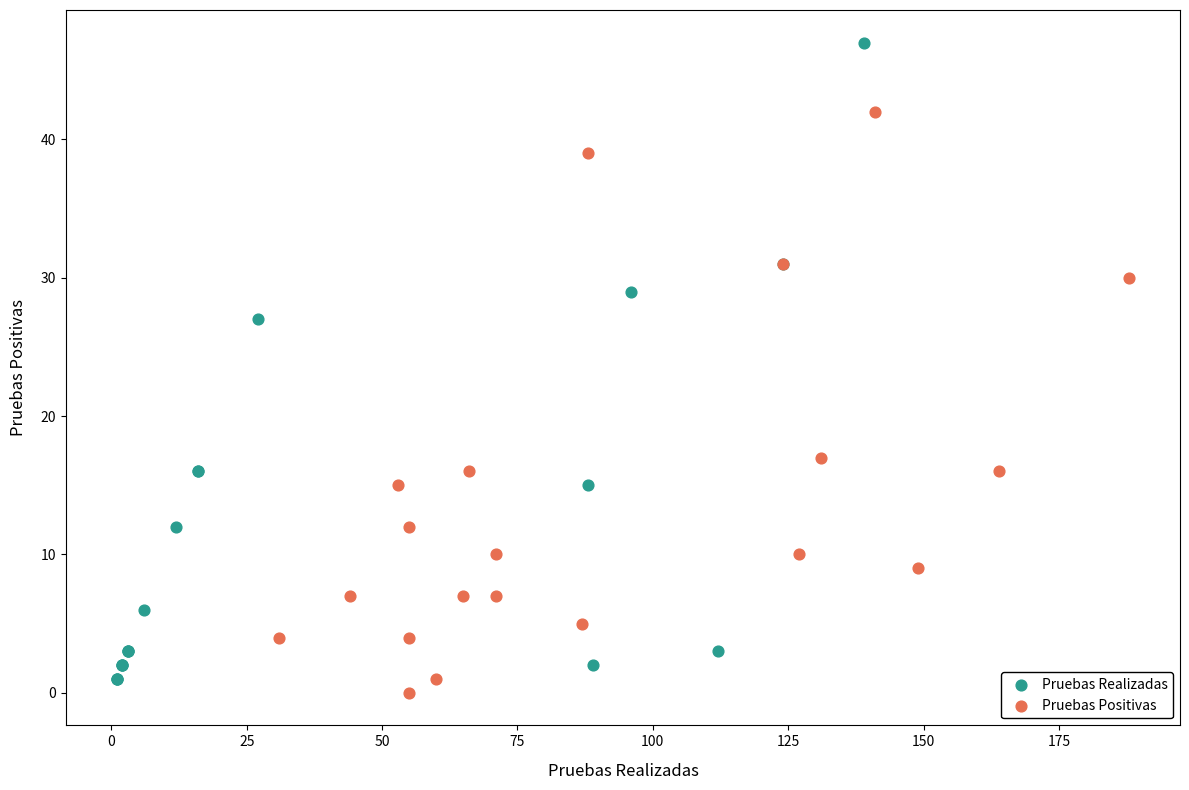

What are all the series names shown in the legend?

Pruebas Realizadas, Pruebas Positivas